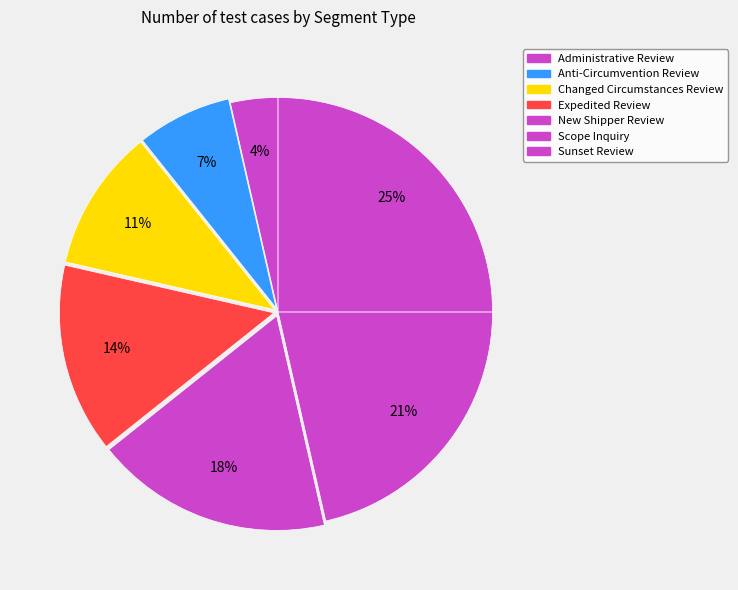

True or false: Changed Circumstances Review accounts for 11% of the total.

True